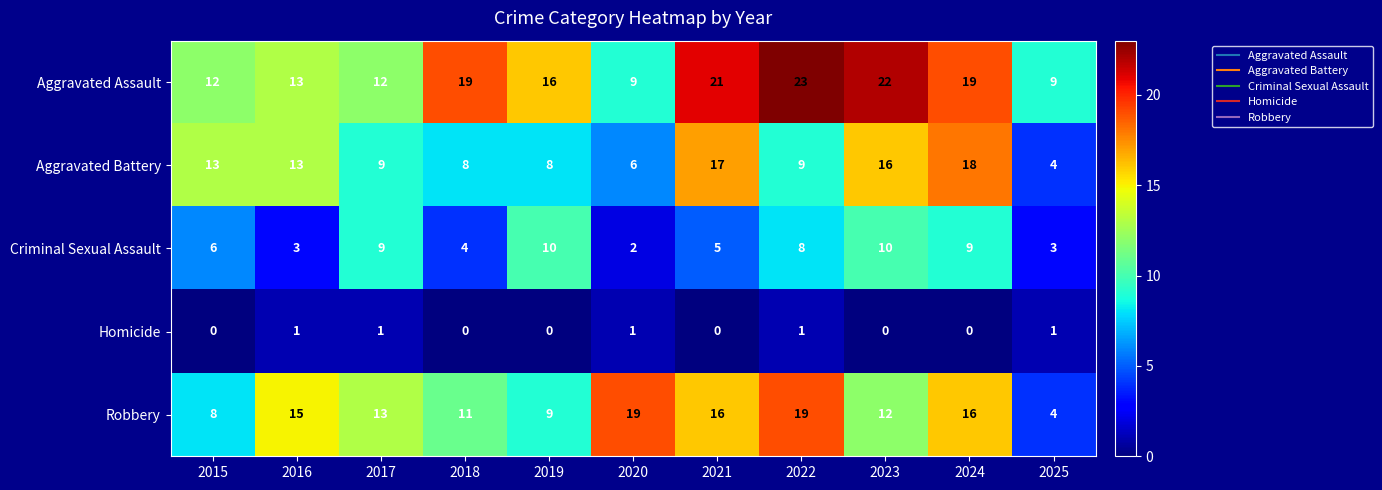

What is the total value across all series at 2015?

39